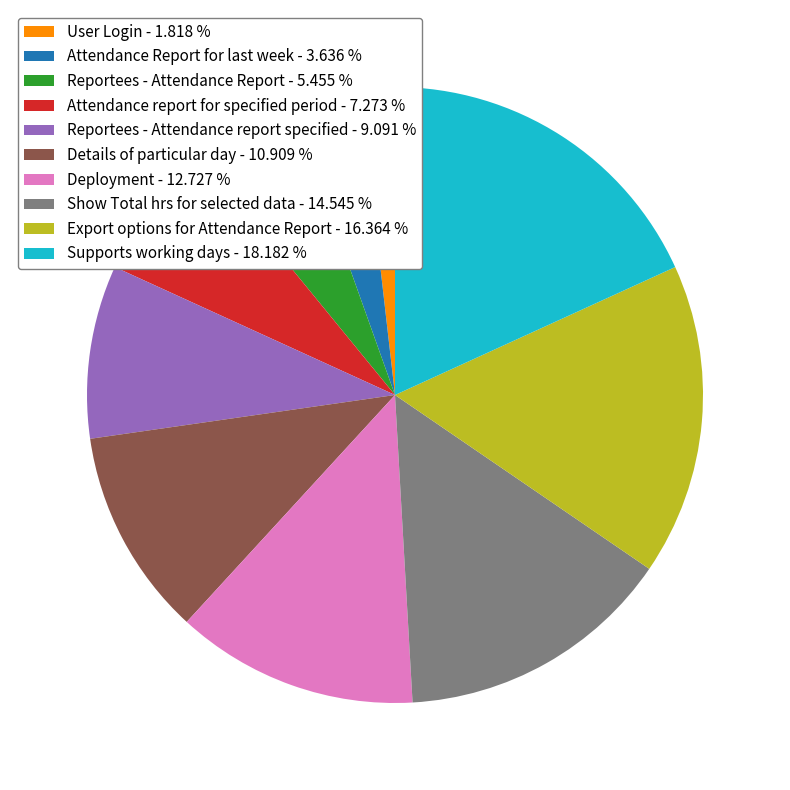

True or false: Export options for Attendance Report accounts for 25% of the total.

False